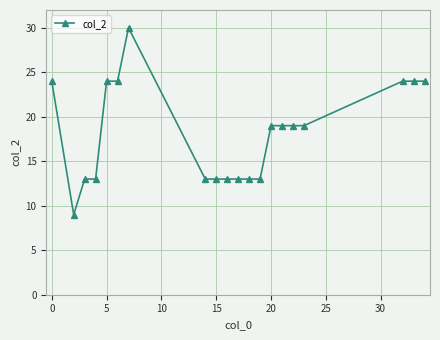

True or false: there are more than 0 points higher than both neighbors.

True